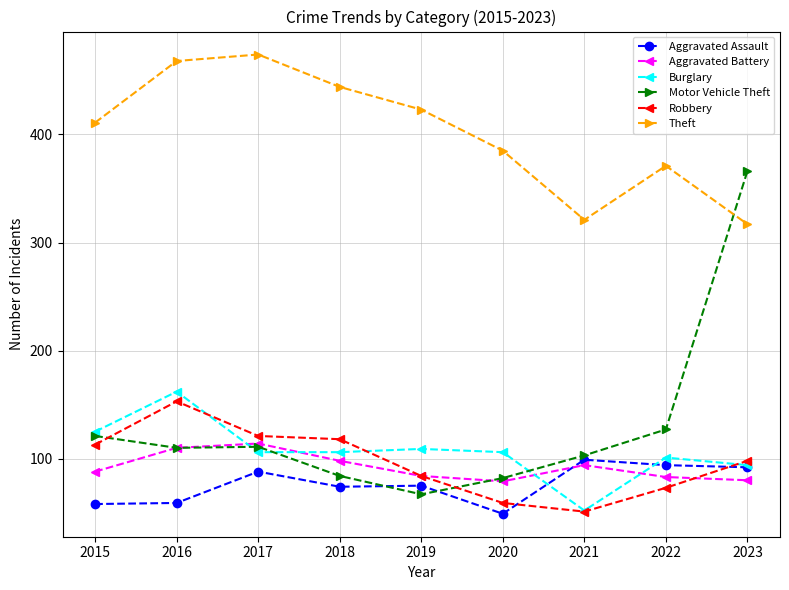

What is the average value of the Burglary series?

107